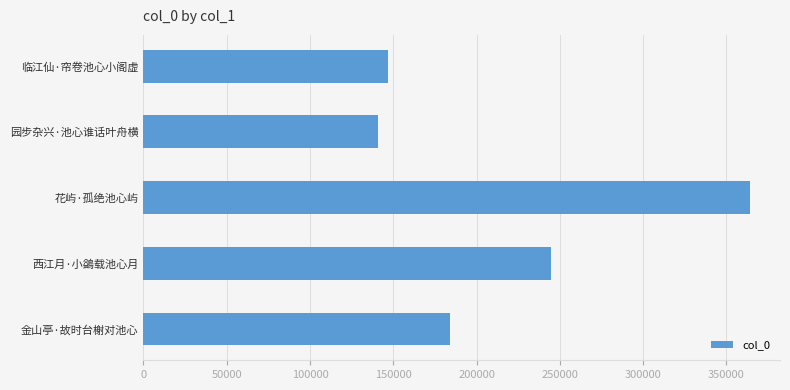

True or false: the data shows 244517 at 西江月·小鷁载池心月.

True